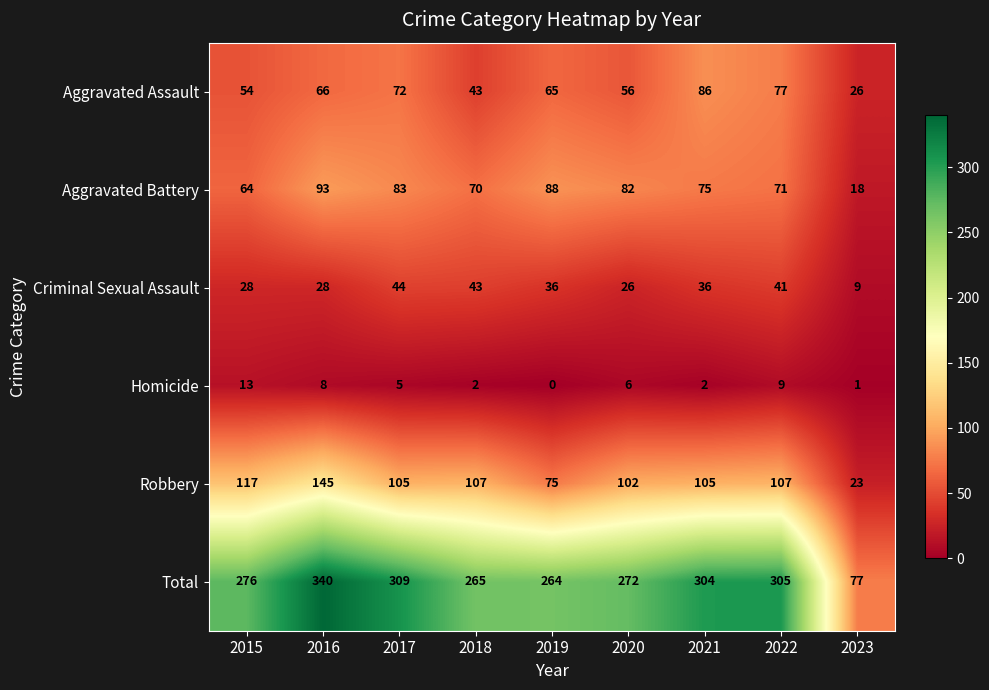

Is it true that Aggravated Battery equals 18 at 2023?

True